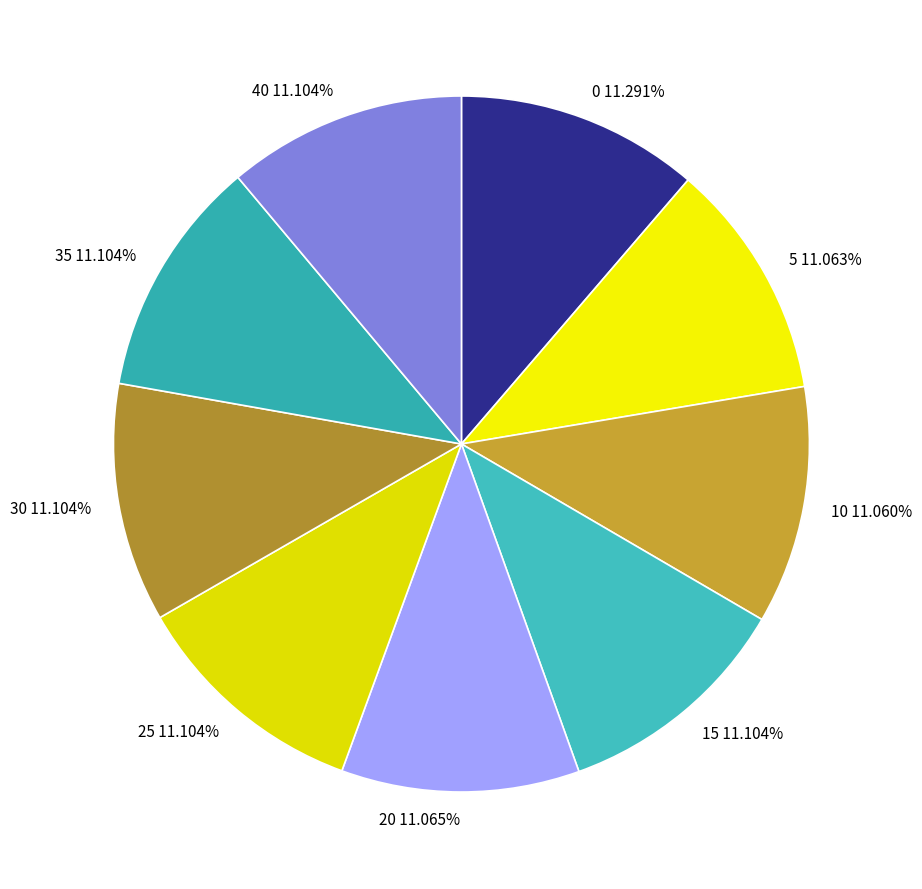

True or false: 5 accounts for 11% of the total.

True